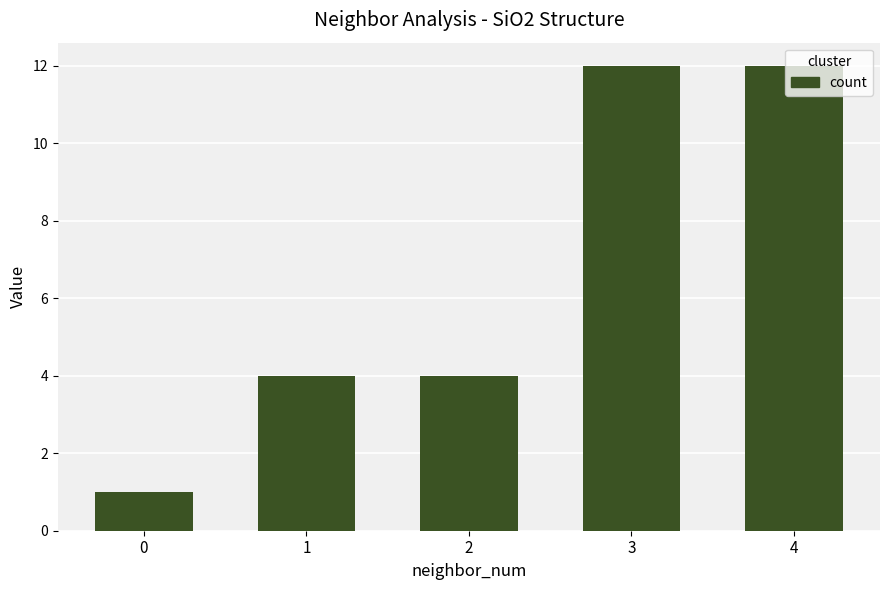

Is it true that the value at 2 is 4?

True